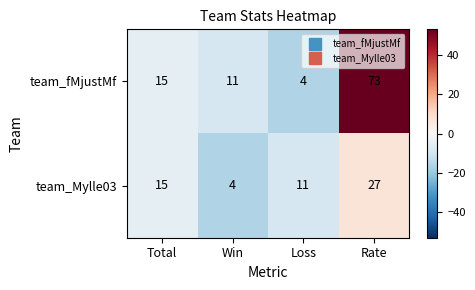

Count the number of data series in this chart.

2